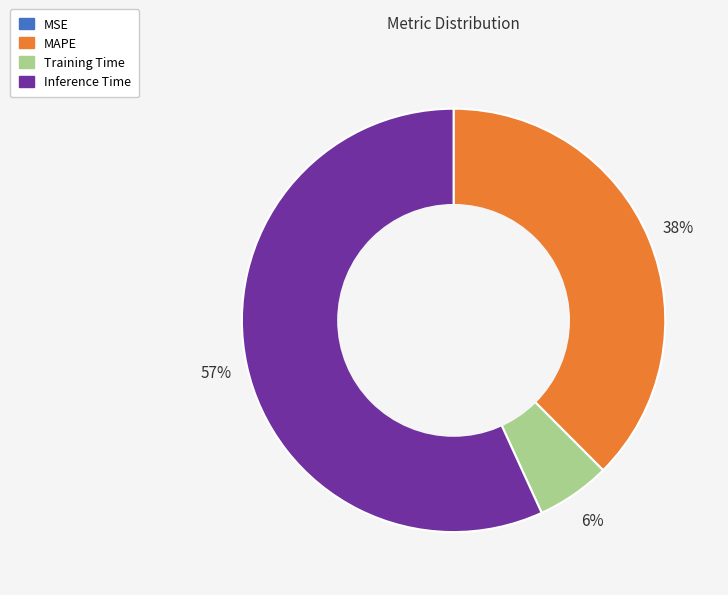

To the nearest percent, what is the average slice percentage?

25%